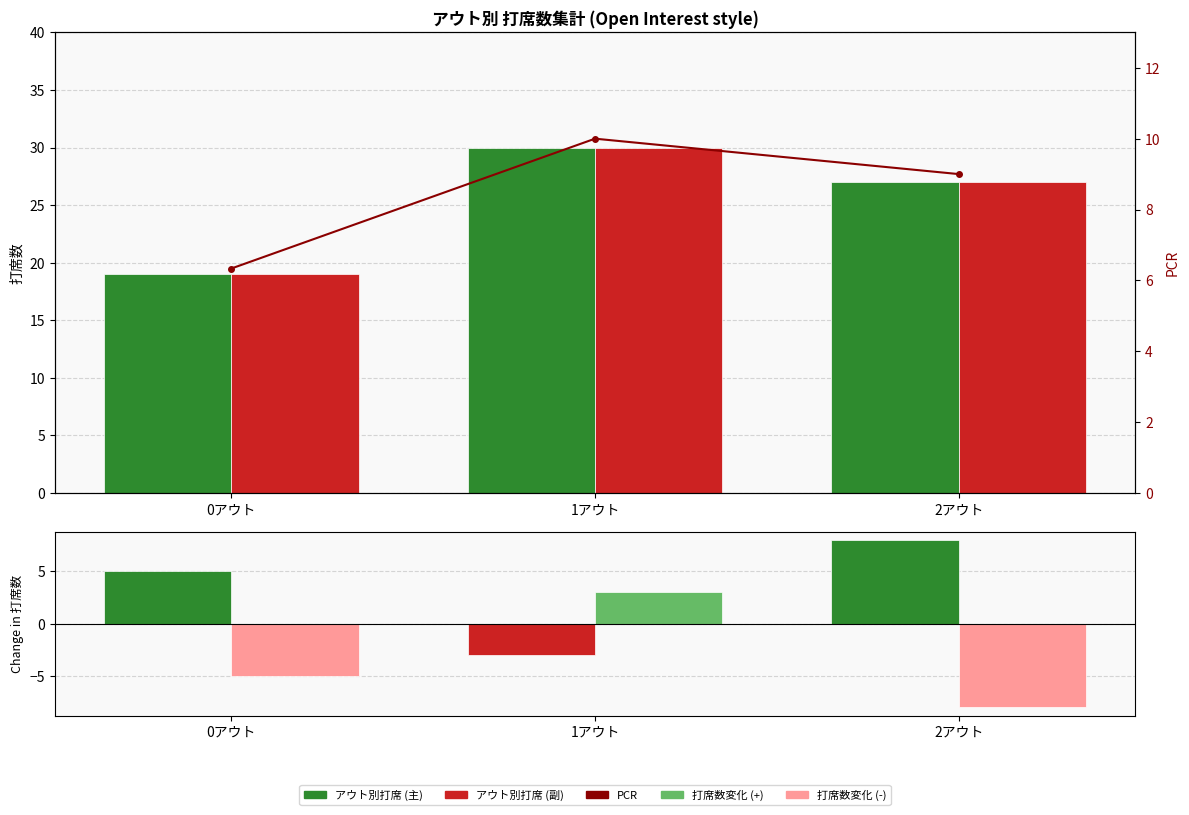

What is the label of the 3rd bar from the left?

2アウト